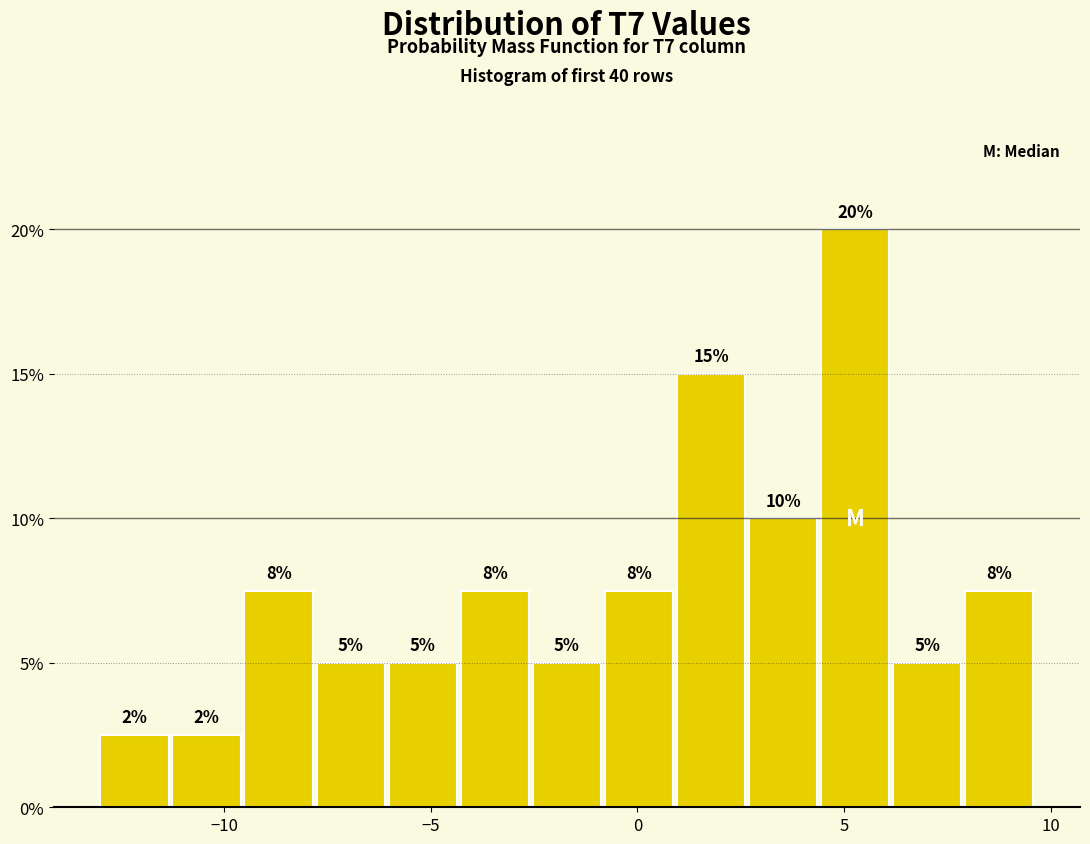

Read against the x-axis, roughly where is the centre of the tallest bar?

5.5